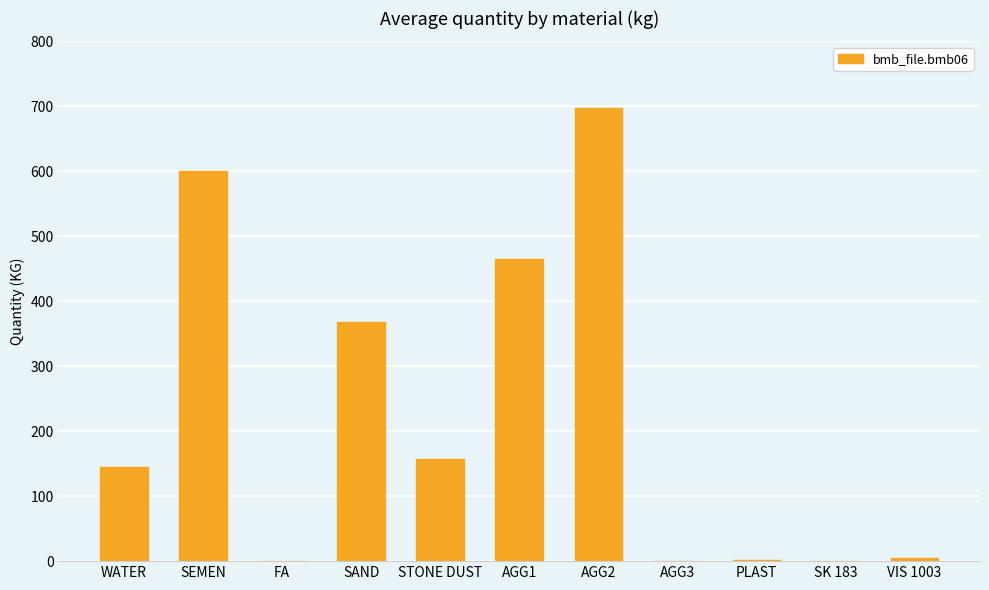

Read the value at WATER.

145.0